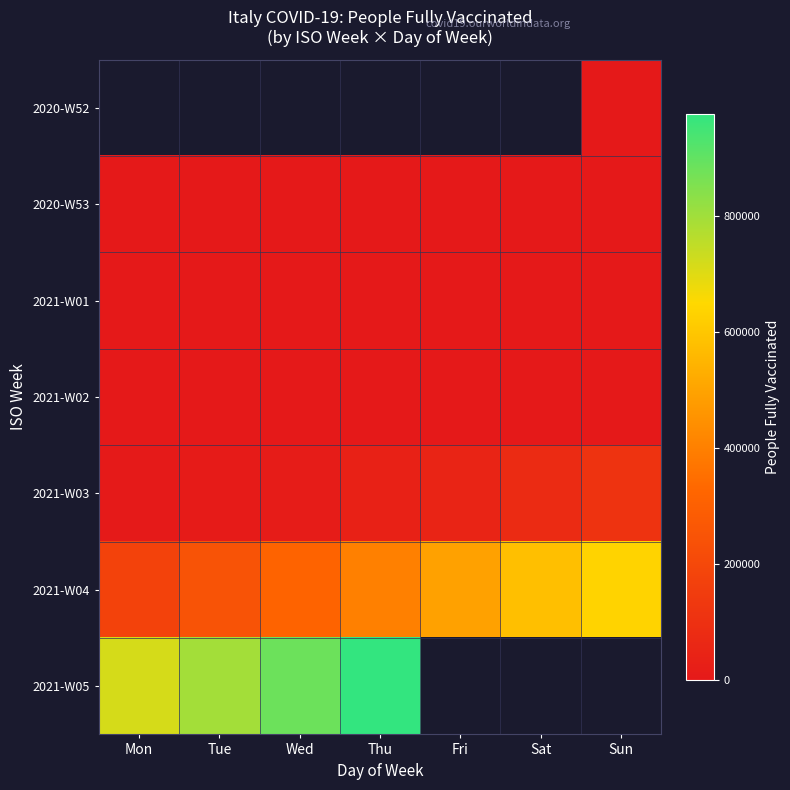

What is the lowest value of the 2021-W03 series?

7200.0